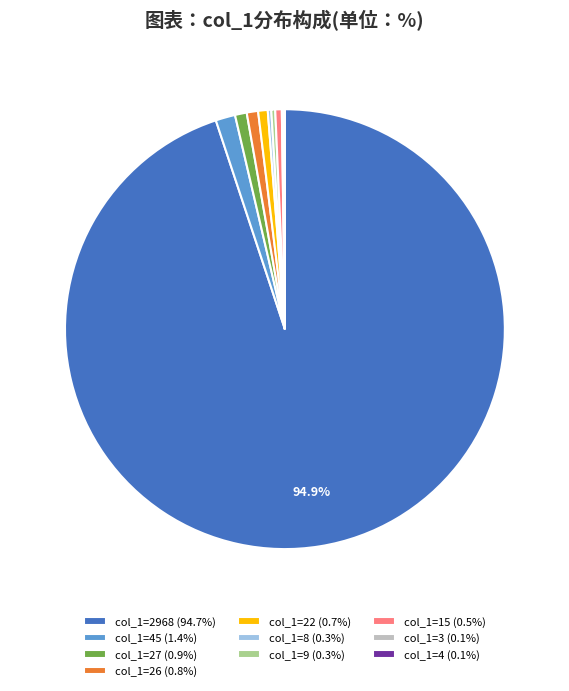

Does col_1=9 (0.3%) account for over 50% of the chart?

No